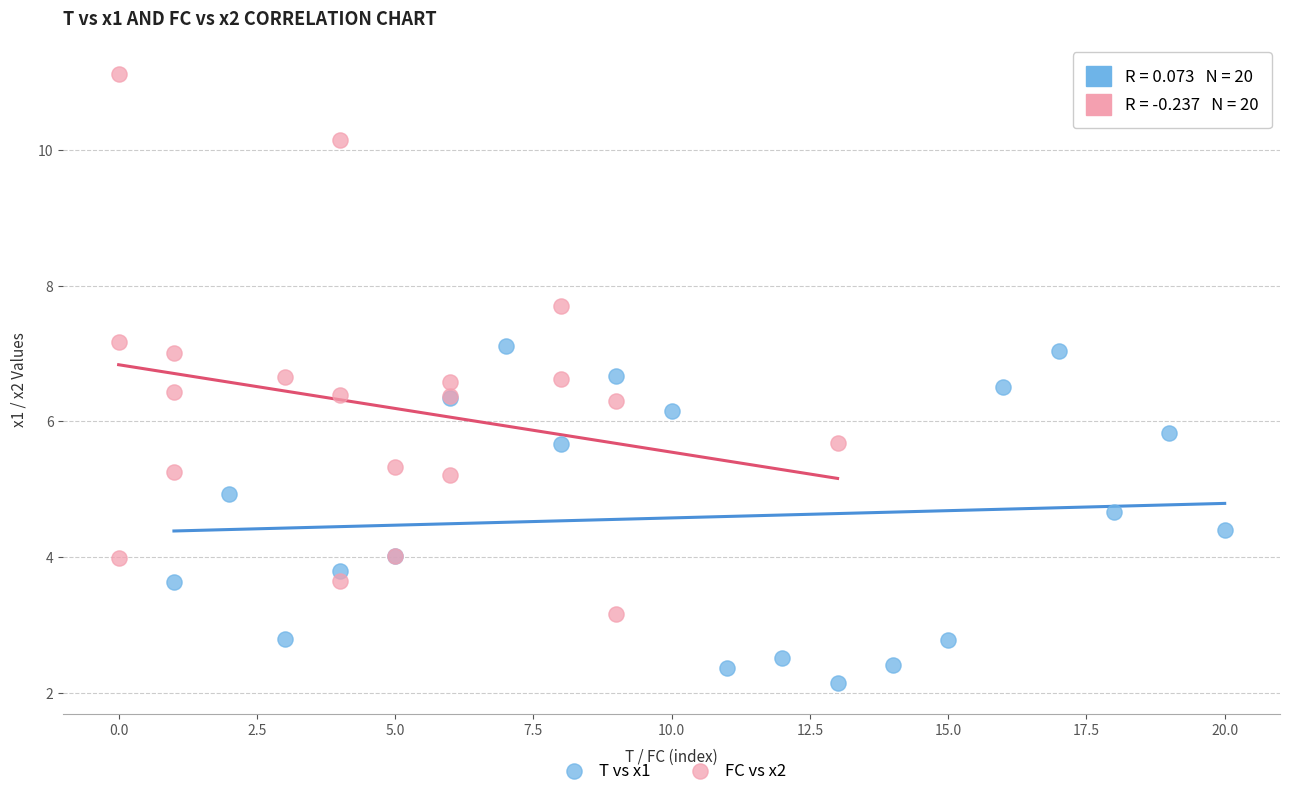

Which series reaches the minimum Y coordinate?

T vs x1